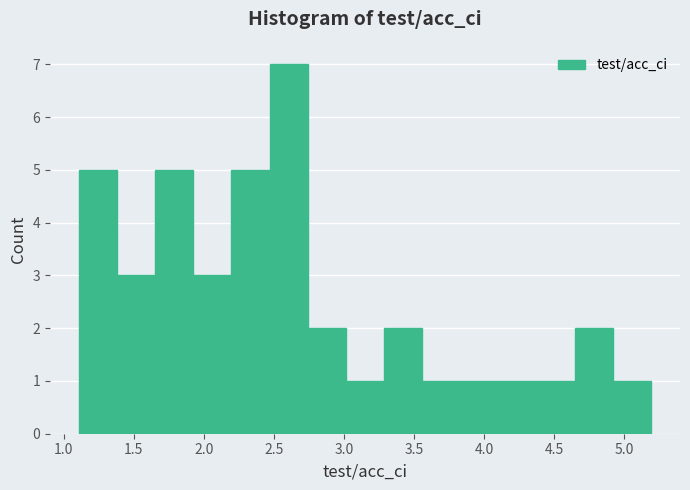

Reading left to right, transcribe this chart: for each bar, give the range it covers on the x-axis and its height. Neither the bar edges nor the heights are printed on the chart, so give them approximately, as read against the axes.

1.10 to 1.40: 5
1.40 to 1.65: 3
1.65 to 1.95: 5
1.95 to 2.20: 3
2.20 to 2.45: 5
2.45 to 2.75: 7
2.75 to 3.00: 2
3.00 to 3.30: 1
3.30 to 3.55: 2
3.55 to 3.85: 1
3.85 to 4.10: 1
4.10 to 4.40: 1
4.40 to 4.65: 1
4.65 to 4.90: 2
4.90 to 5.20: 1